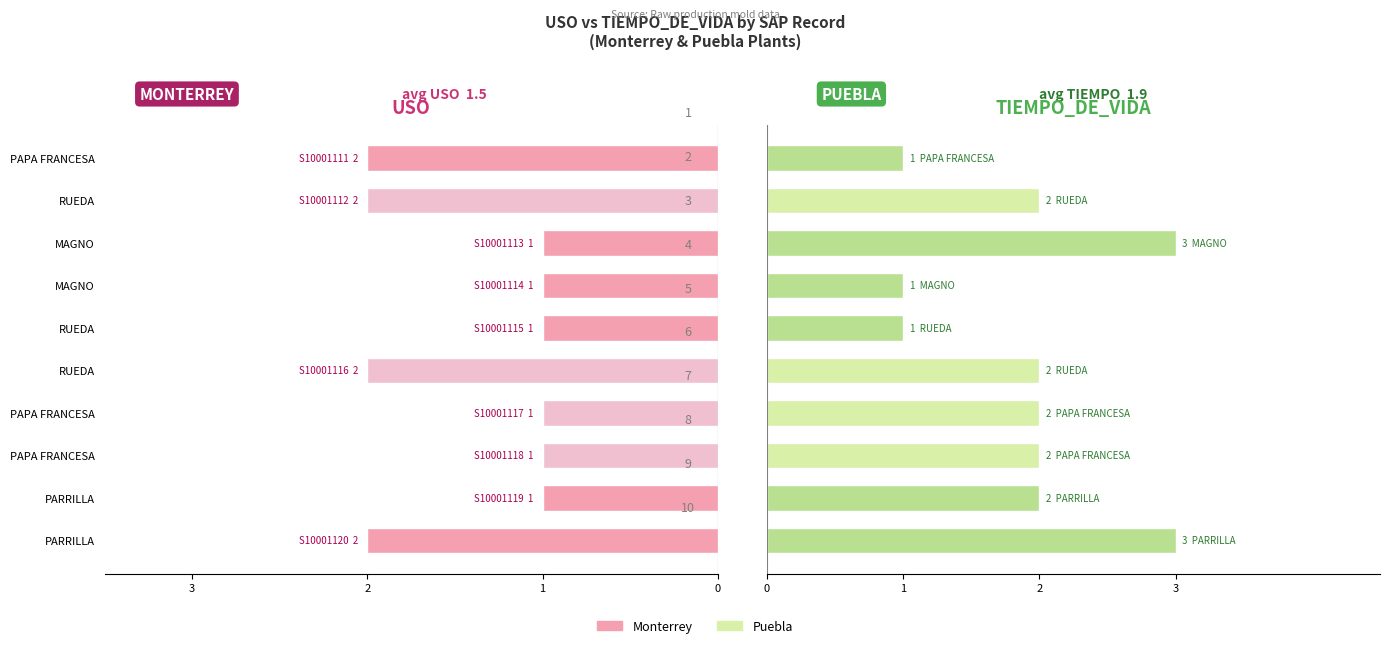

How many bars are there in each group?

2